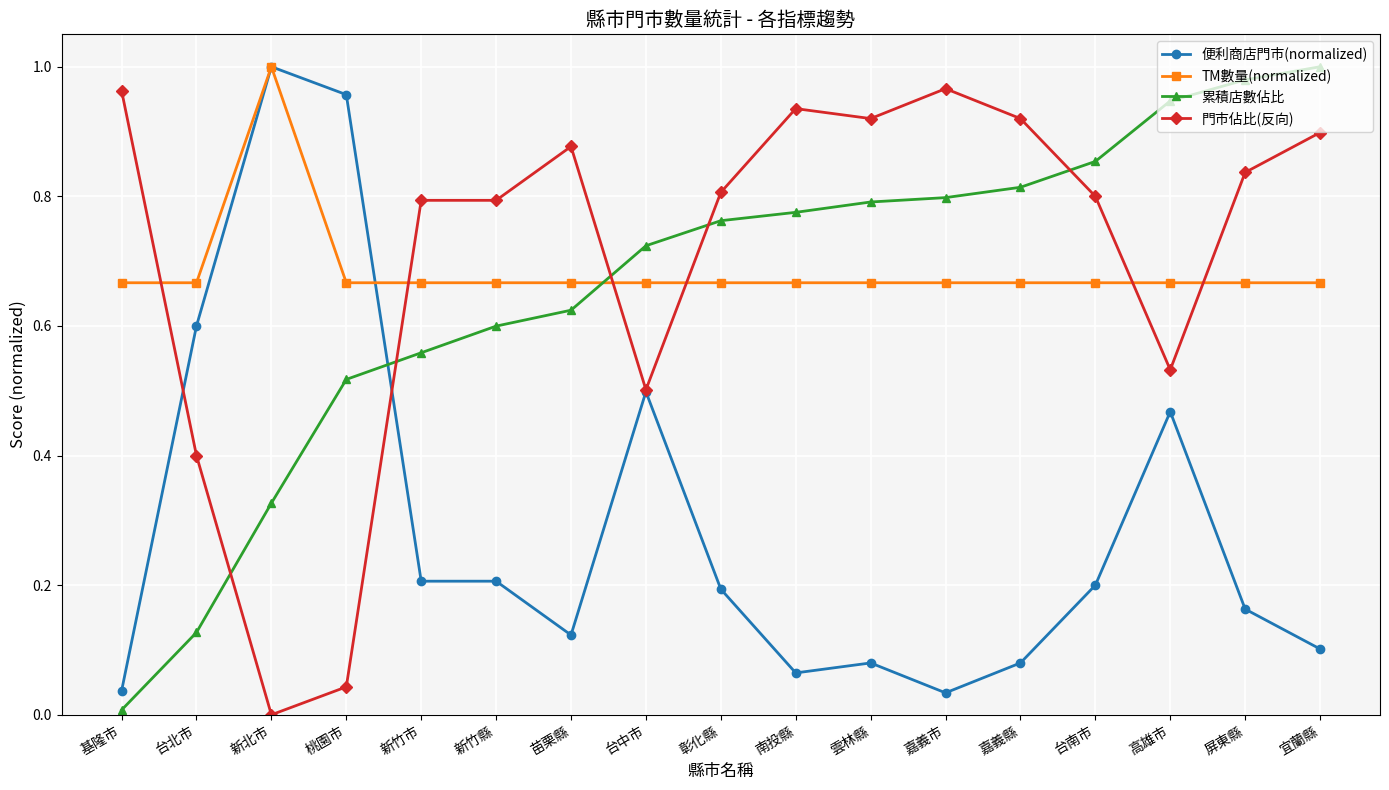

At which label does 門市佔比(反向) reach its minimum?

新北市